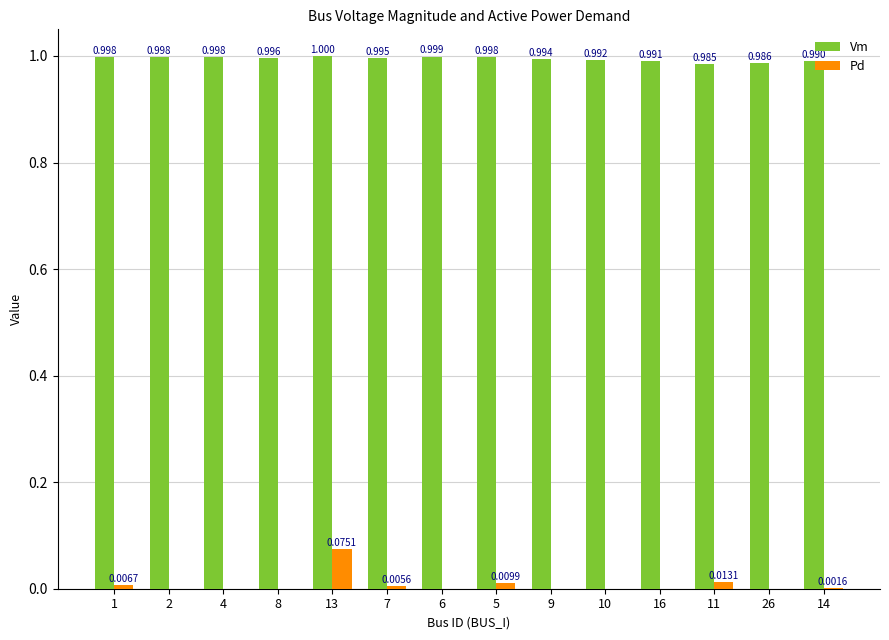

Which series changed the most between 2 and 9?

Vm